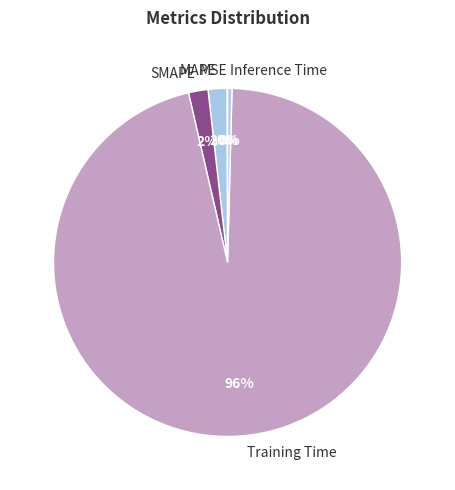

What is the largest slice in the pie chart?

Training Time